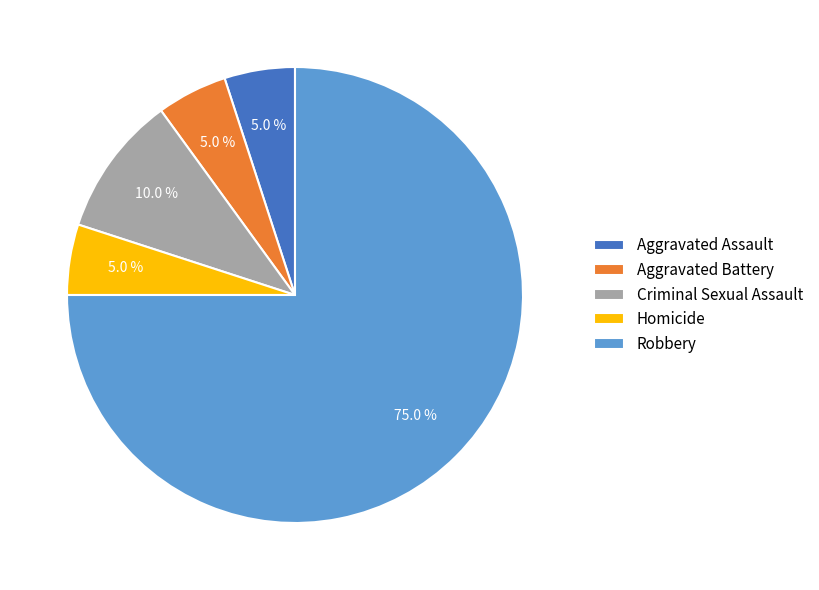

Which category has the biggest portion of the pie?

Robbery